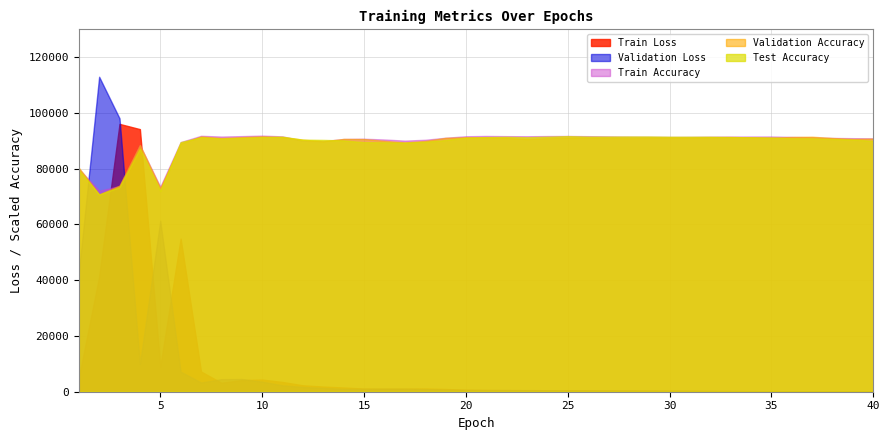

What is the total value across all series at 5?

288697.6